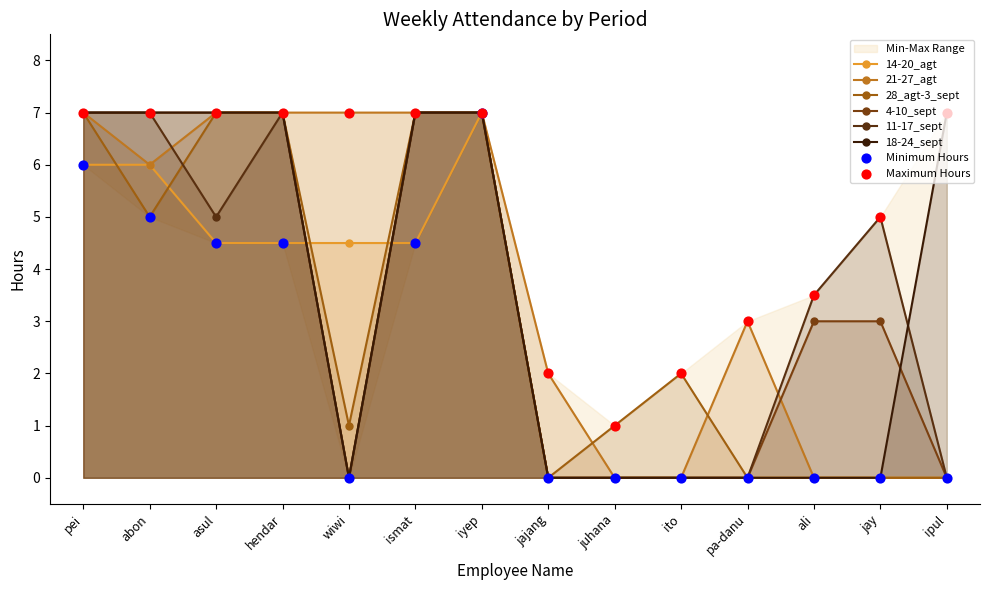

Which series contains the lowest Y value?

14-20_agt